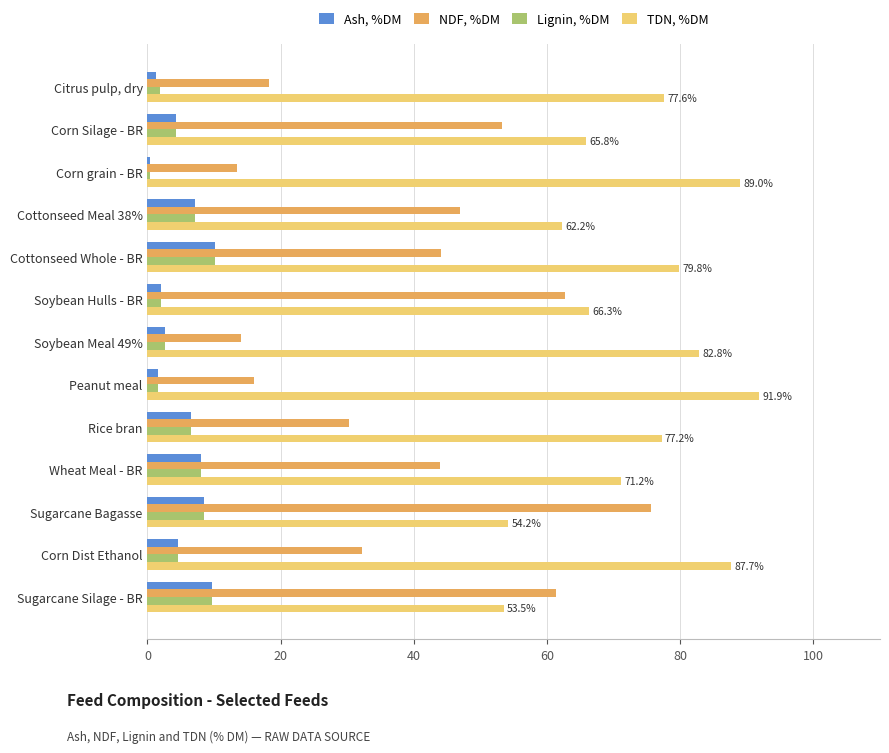

What is the sum of the NDF, %DM values at Wheat Meal - BR and Rice bran?

74.2